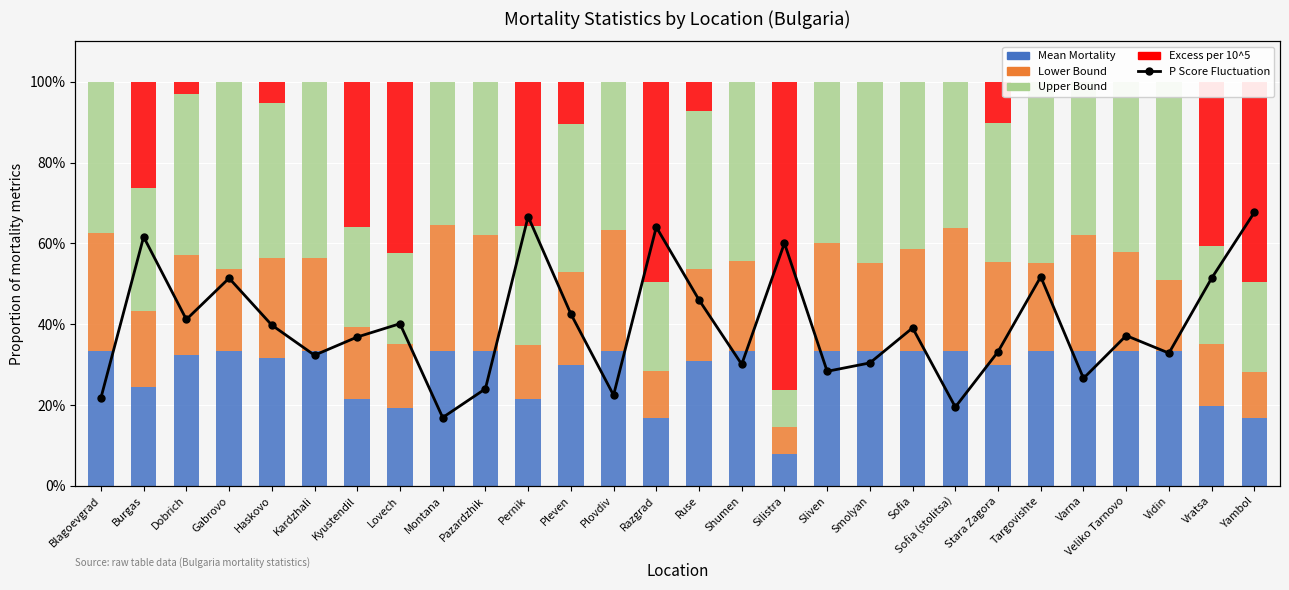

How many values in the Upper Bound series are below 37?

13